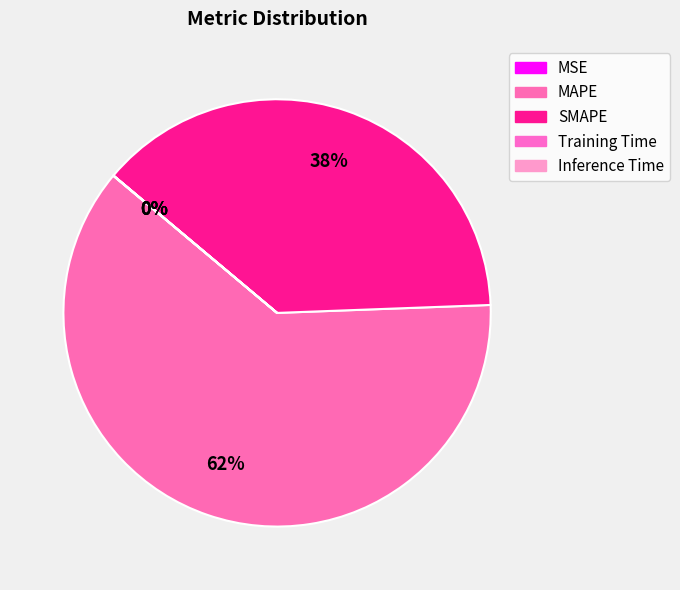

How many slices are in this pie chart?

5